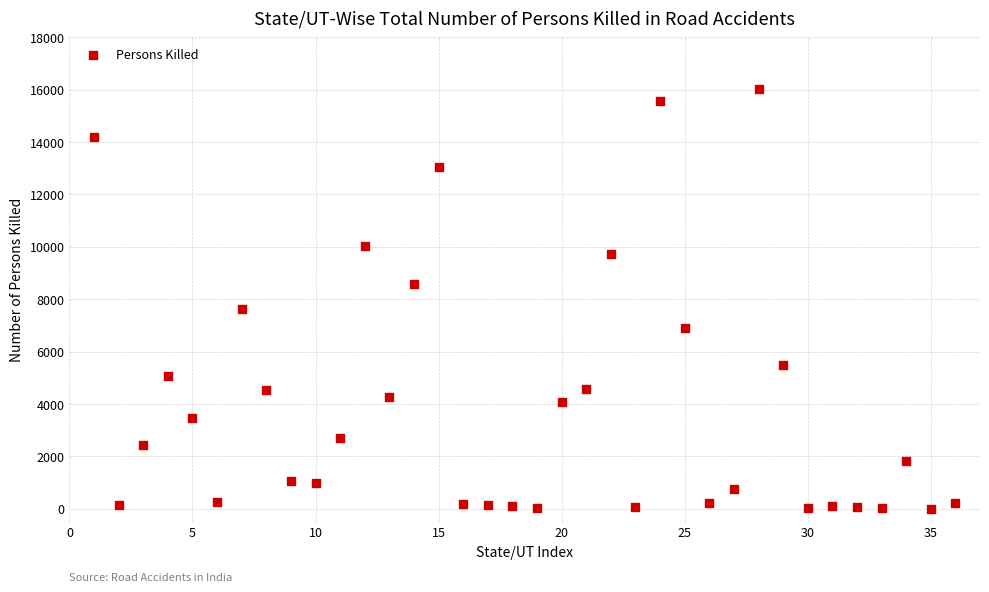

What Y value in the scatter plot is closest to 8002?

7613